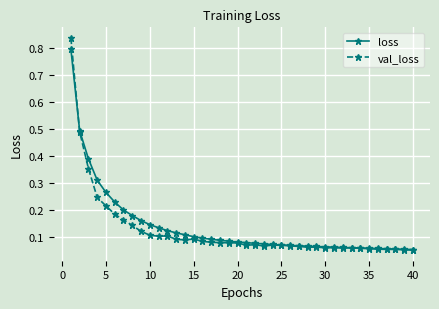

Which series has the widest spread of values?

val_loss